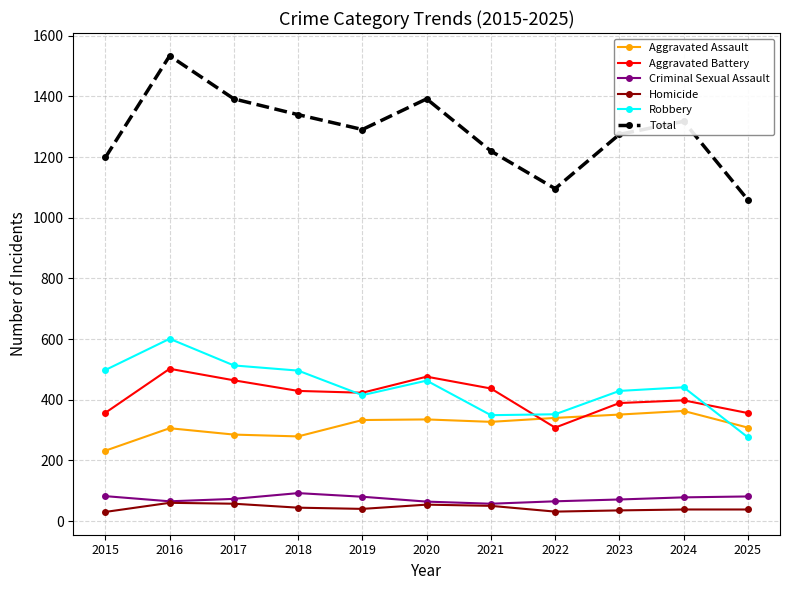

Which label corresponds to the largest value in the chart?

2016